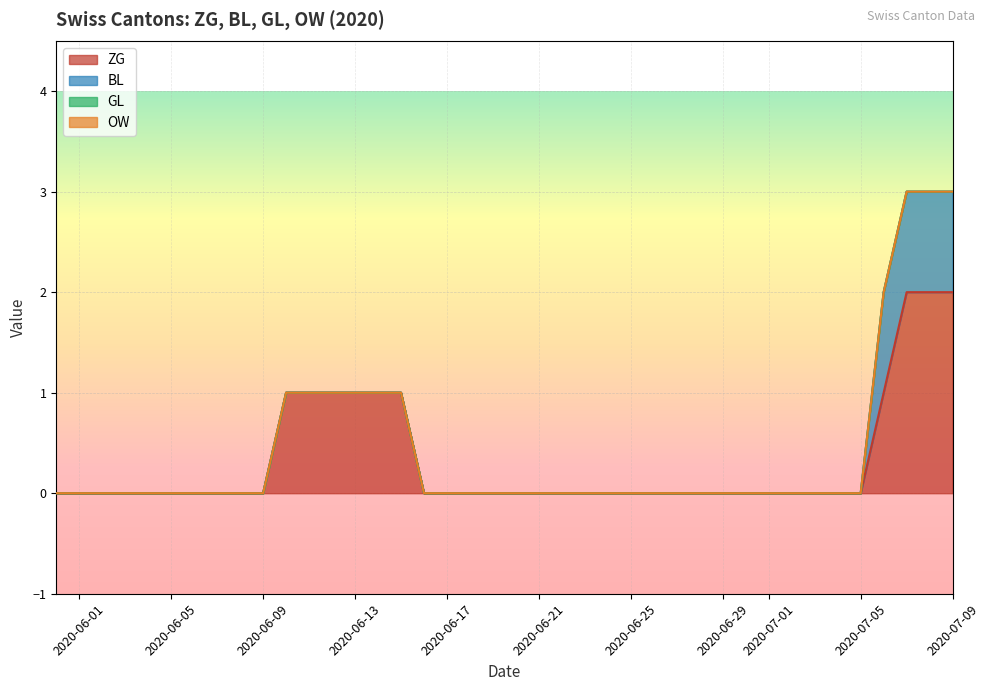

Which series has the largest total across all categories?

ZG